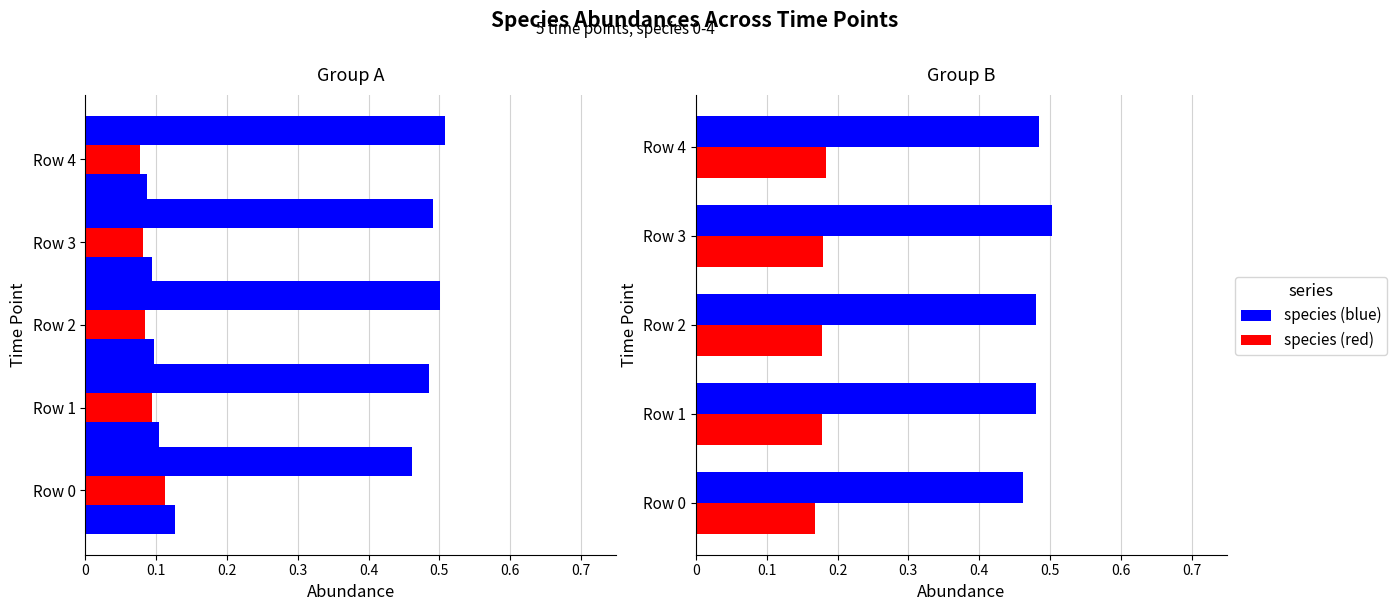

What is the lowest value of the species_4 series?

0.5